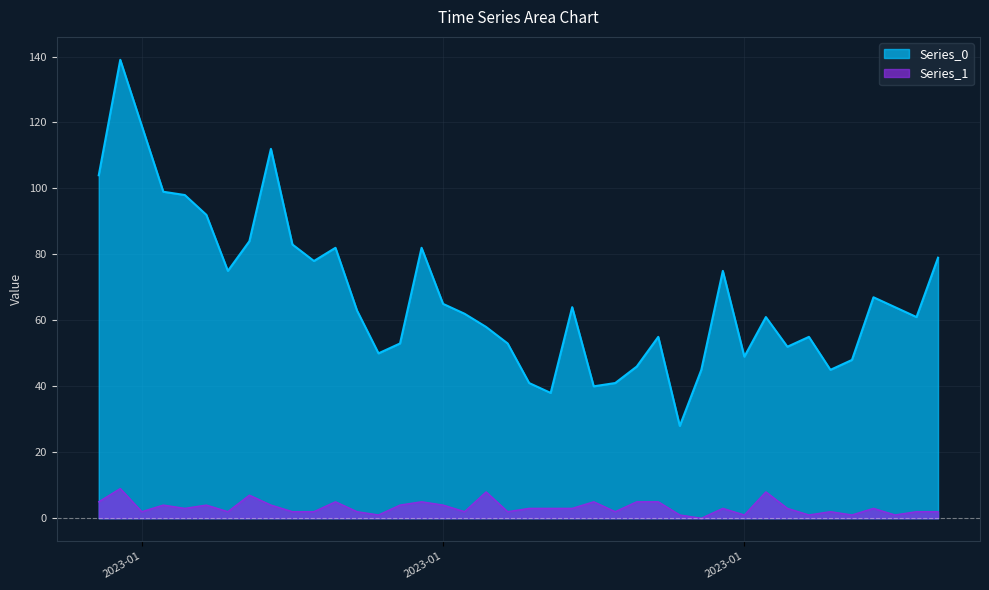

How many interior local peaks does the Series_1 series have?

12